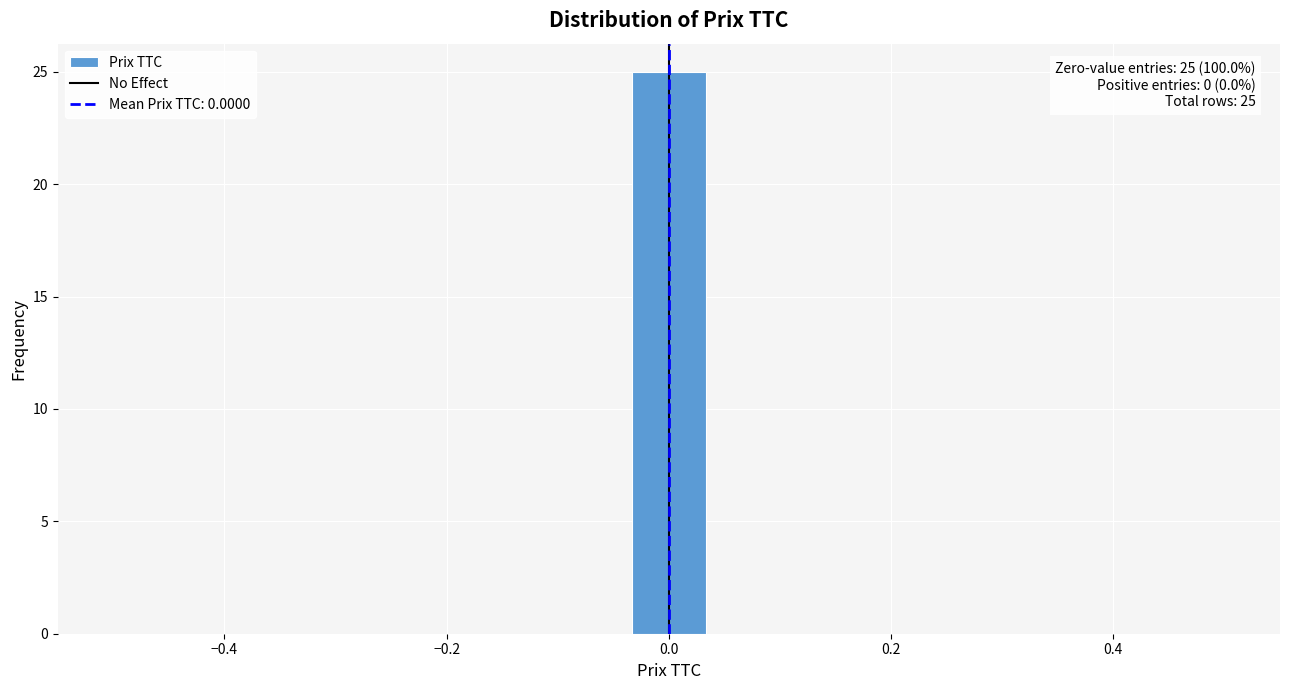

Around what value on the x-axis is the tallest bar? Give the approximate position of its centre, as read against the axis.

0.00